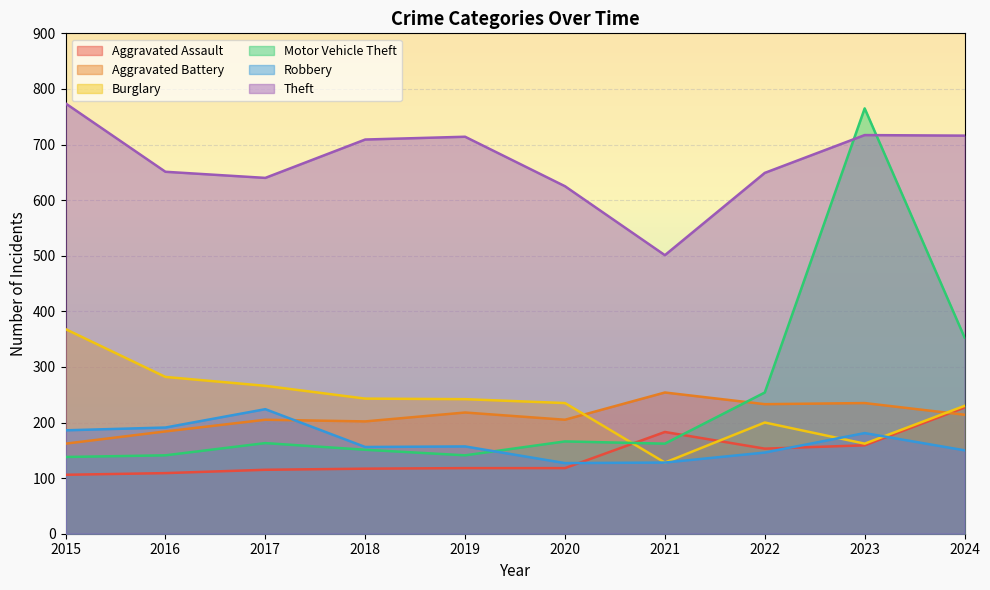

At how many categories does at least one series exceed 228?

10